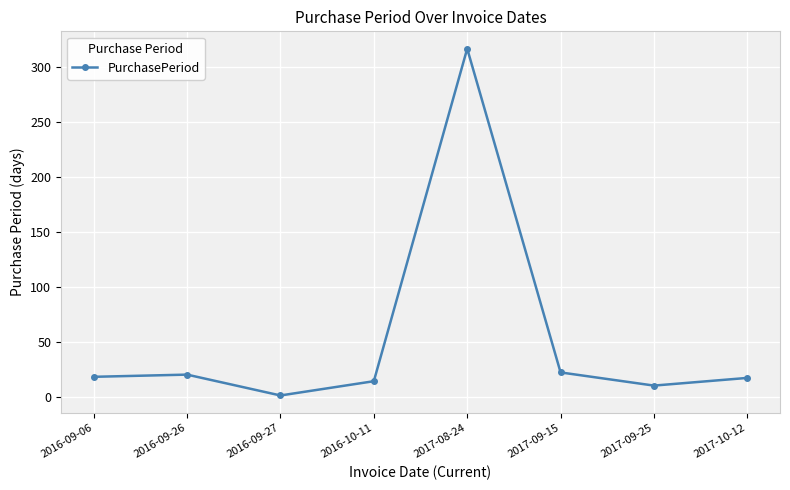

What is the smallest value displayed?

1